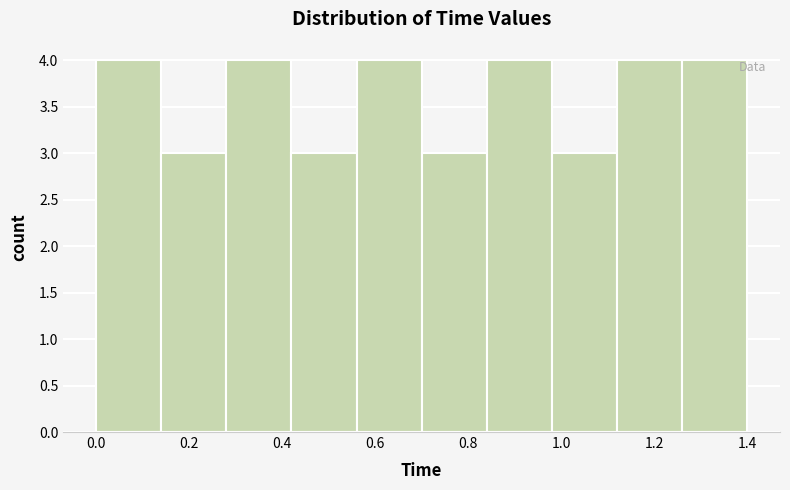

How tall is the bar that spans 0.14 to 0.28 on the x-axis? The values are not printed on the chart, so give them approximately, as read against the axis.

3